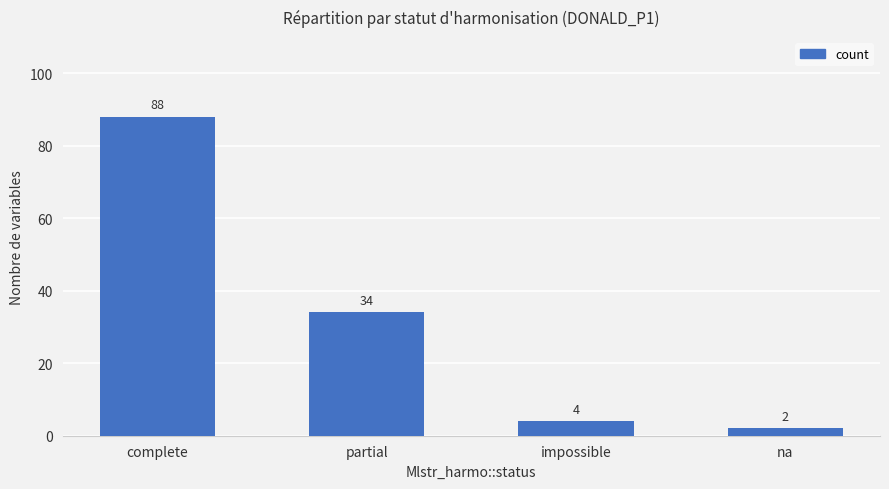

Reading left to right, what are all the values shown in this chart?

complete=88	partial=34	impossible=4	na=2